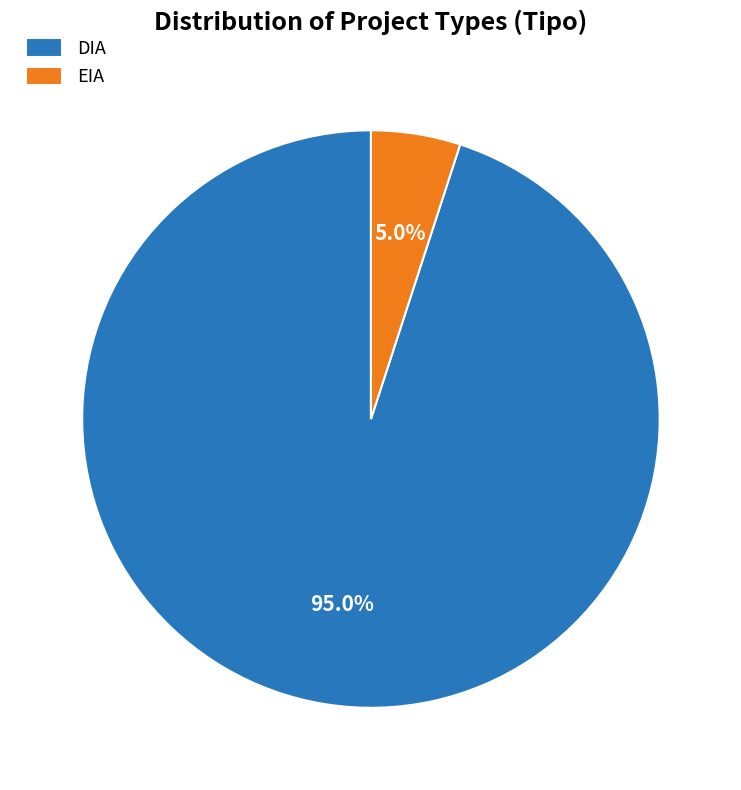

What percentage is NOT represented by EIA?

95.0%